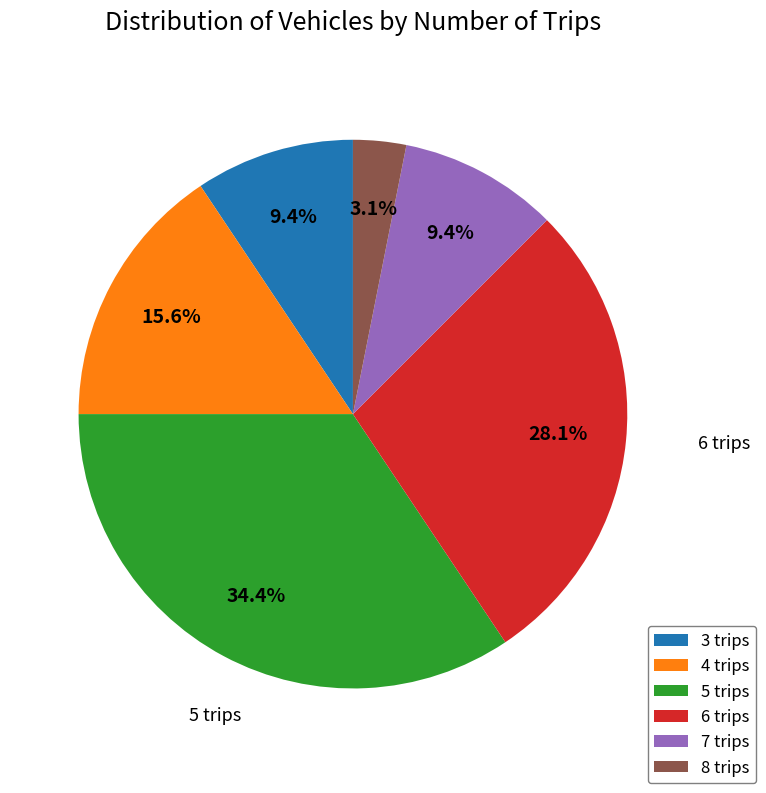

Does 7 trips account for over 50% of the chart?

No